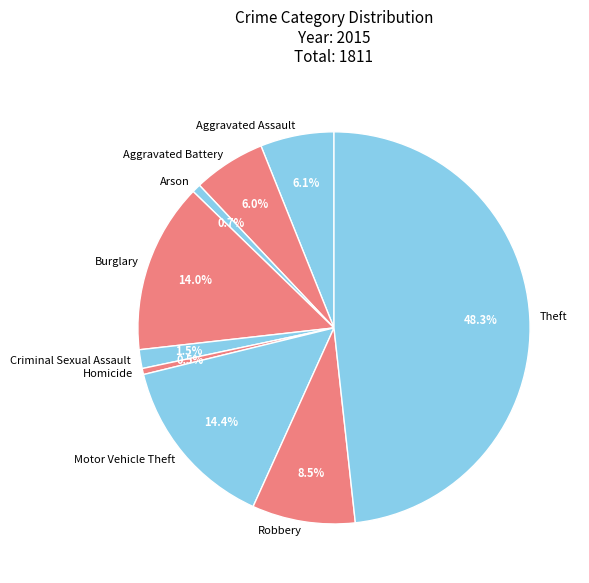

Which has a higher value, Homicide or Burglary?

Burglary